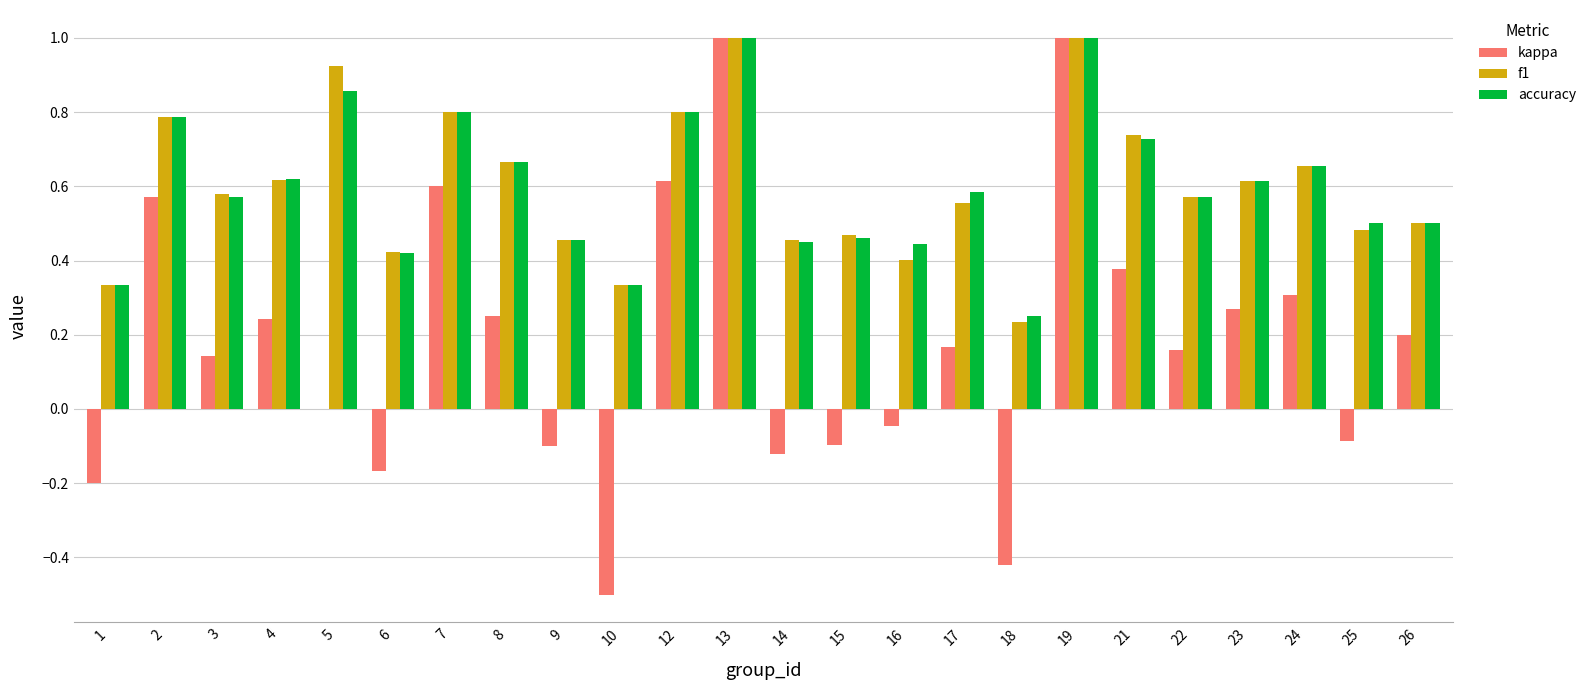

Which series changed the most between 14 and 18?

kappa